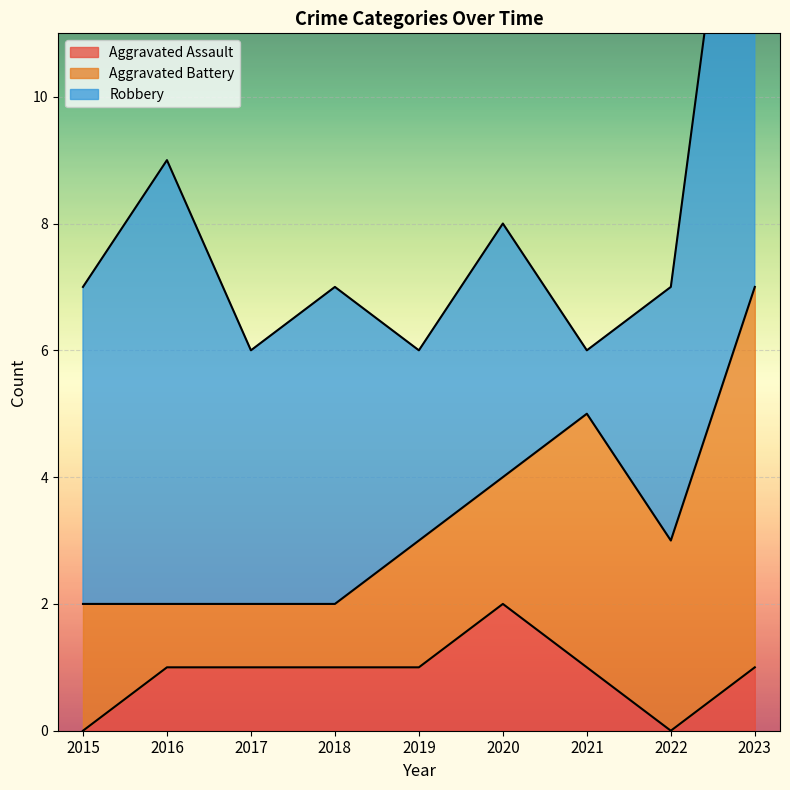

What is the maximum value shown in the chart?

10